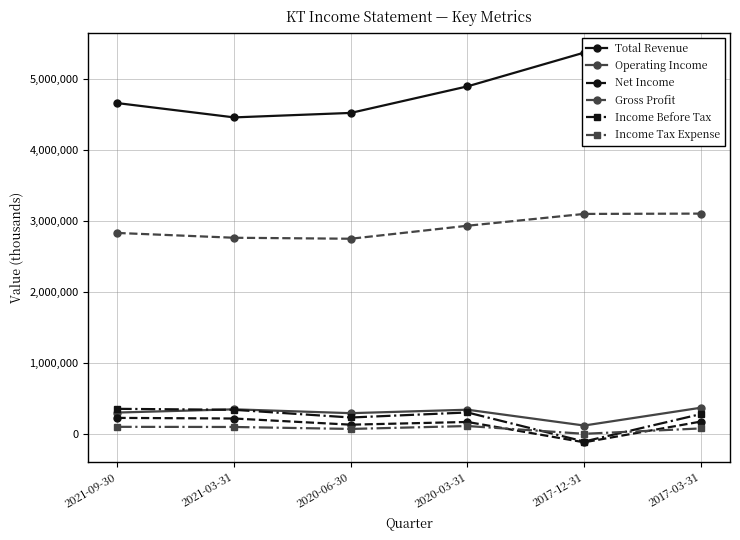

Reading left to right, transcribe all the data shown in this chart.

Total Revenue: 2021-09-30=4663000	2021-03-31=4461800	2020-06-30=4524900	2020-03-31=4898600	2017-12-31=5373800	2017-03-31=5050500
Operating Income: 2021-09-30=307800	2021-03-31=353400	2020-06-30=299000	2020-03-31=347600	2017-12-31=125200	2017-03-31=375700
Net Income: 2021-09-30=232700	2021-03-31=223900	2020-06-30=137100	2020-03-31=175500	2017-12-31=-110900	2017-03-31=180700
Gross Profit: 2021-09-30=2835400	2021-03-31=2767900	2020-06-30=2754000	2020-03-31=2937000	2017-12-31=3103300	2017-03-31=3107700
Income Before Tax: 2021-09-30=360200	2021-03-31=346400	2020-06-30=238200	2020-03-31=309000	2017-12-31=-100000	2017-03-31=286200
Income Tax Expense: 2021-09-30=106900	2021-03-31=104800	2020-06-30=77200	2020-03-31=118100	2017-12-31=8700	2017-03-31=84300